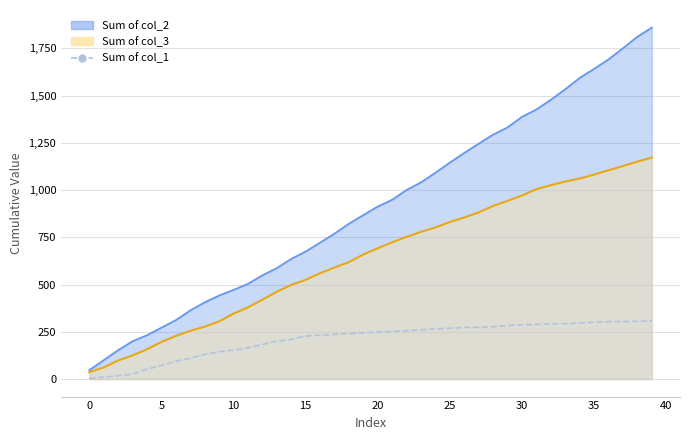

How many lines are shown in the chart?

1